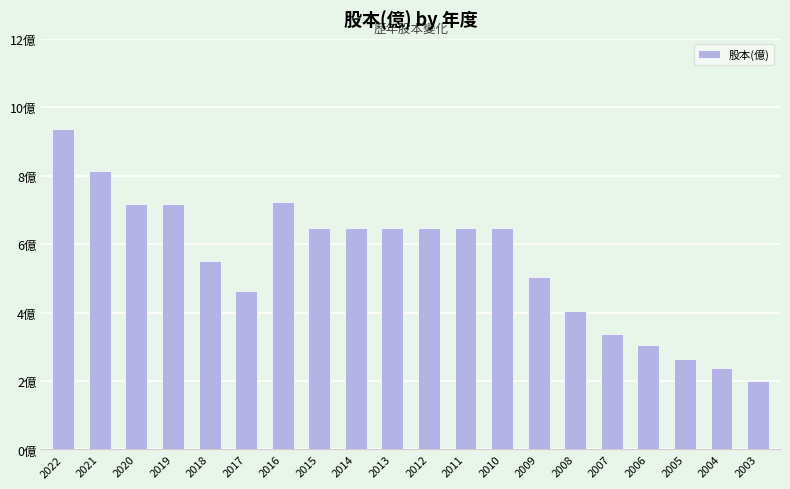

Does the chart contain any negative values?

No